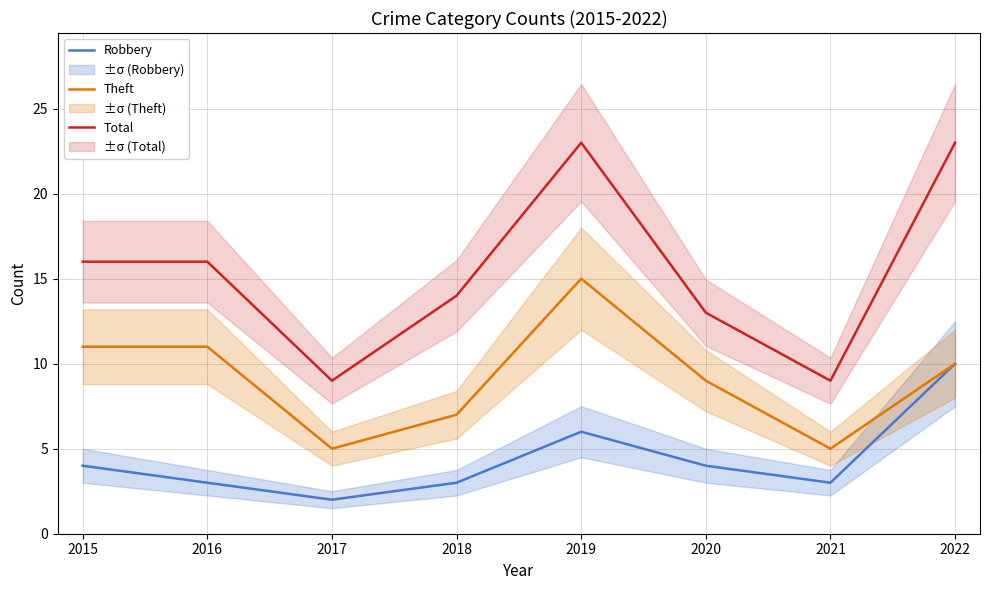

What is the value of the Robbery point at the 5th from the left?

6